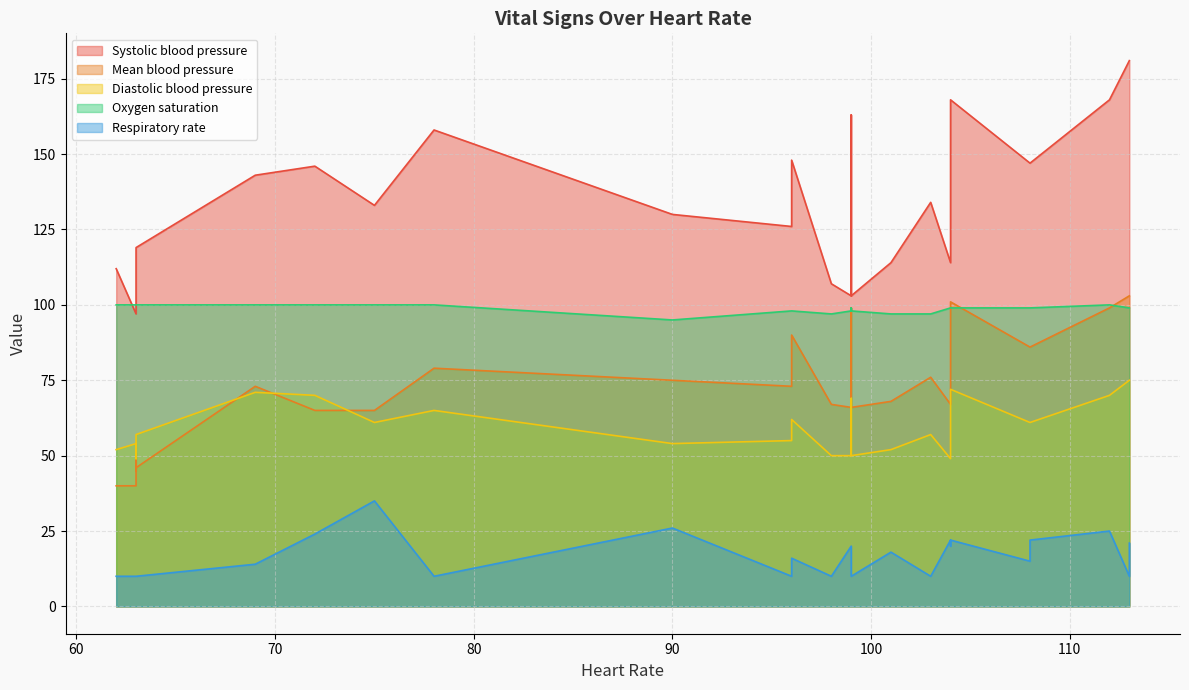

The value of Systolic blood pressure at 108 is 40. True or false?

False